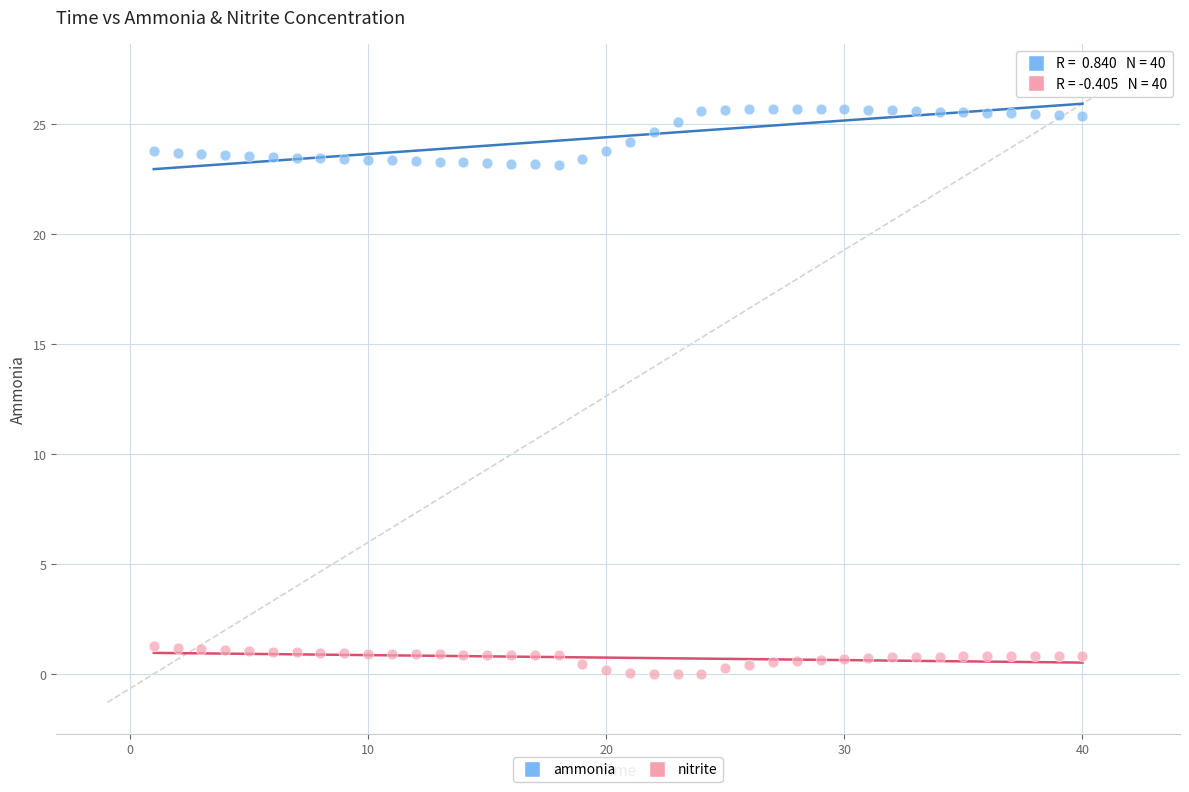

Across all data points, what is the range of Y values (max minus min)?

25.7